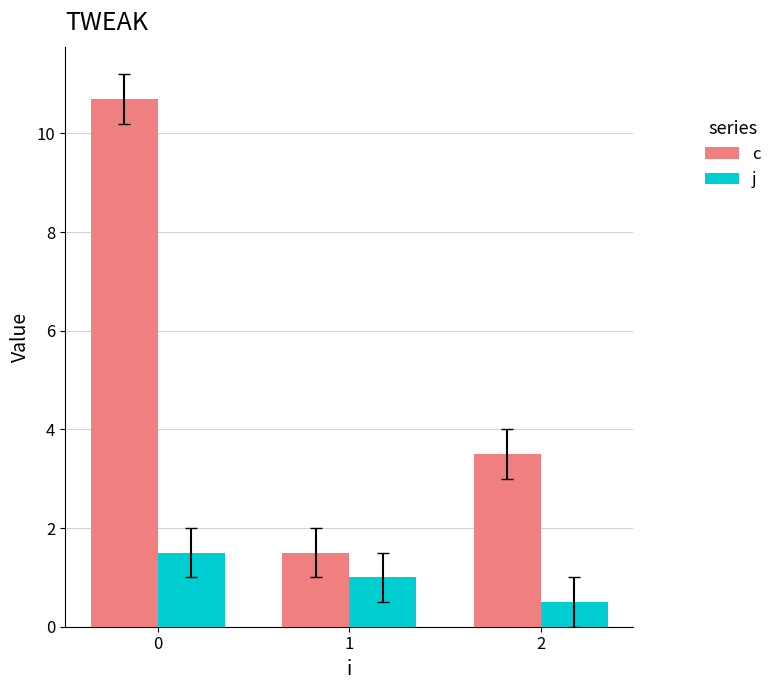

How many values in the j series are below 1?

1